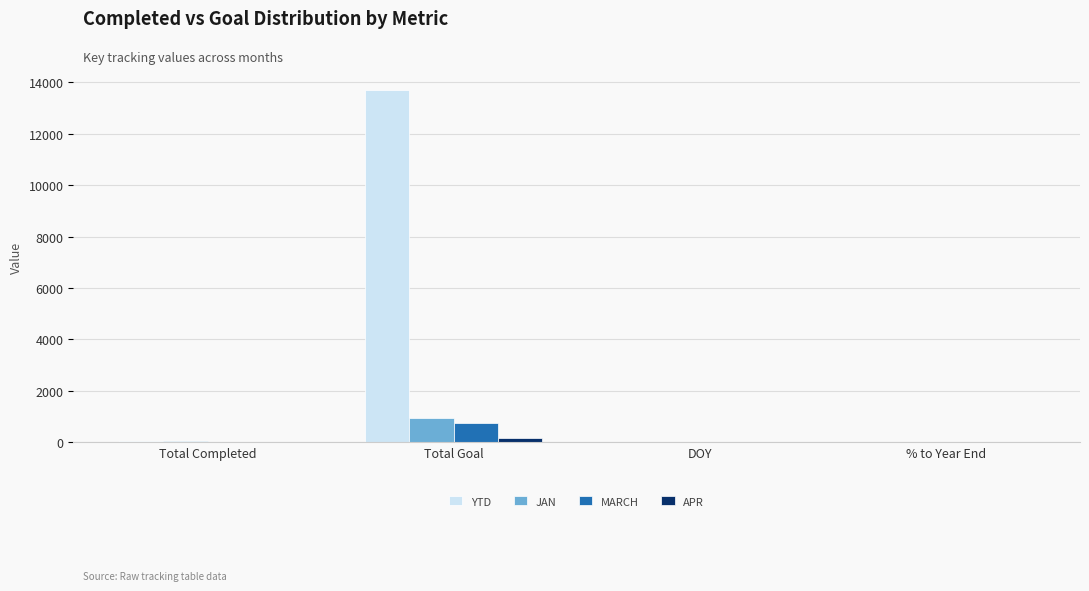

What is the total value across all series at % to Year End?

0.7